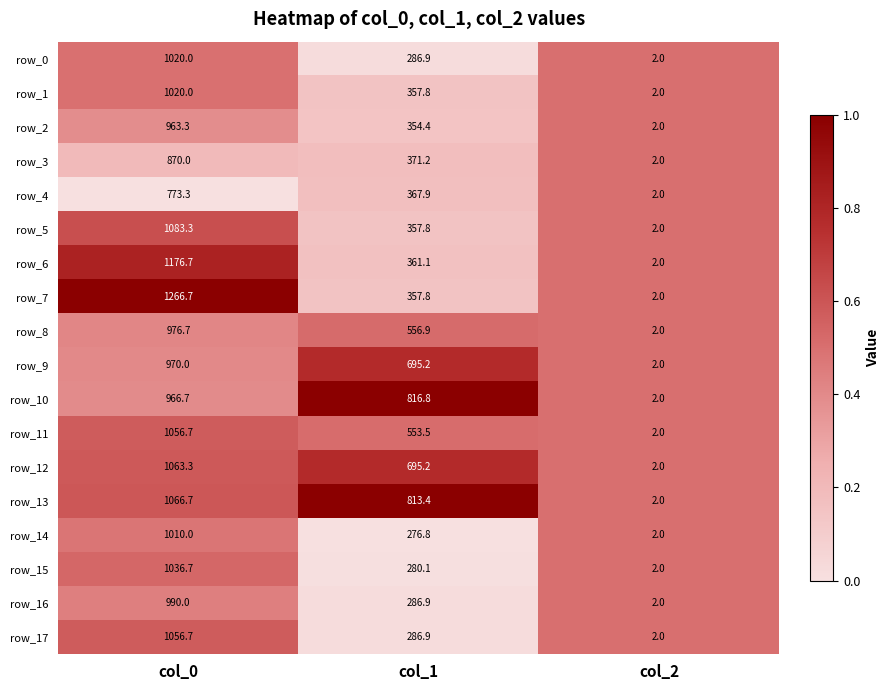

What is the sum of all row_13 values?

1882.1